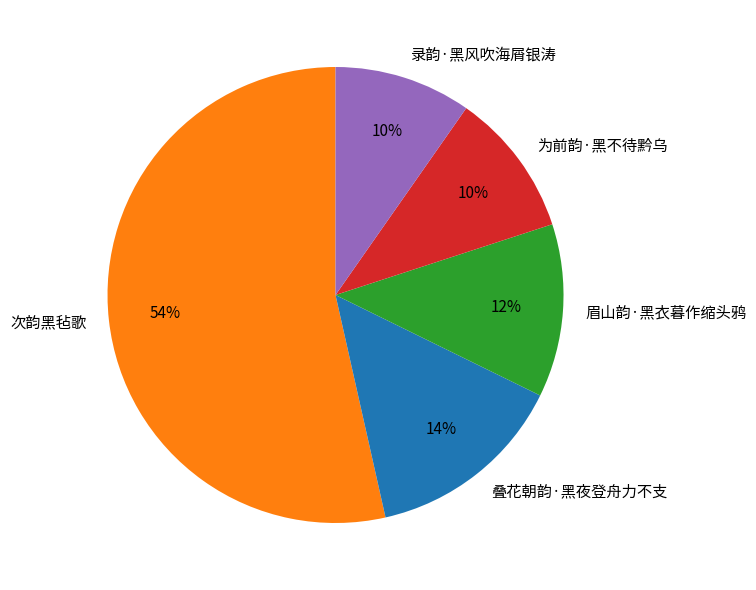

Which category has the biggest portion of the pie?

次韵黑毡歌